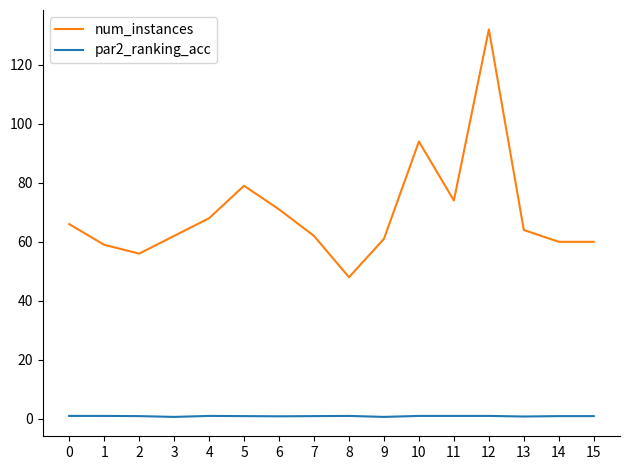

What is the total value across all series at 8?

49.0